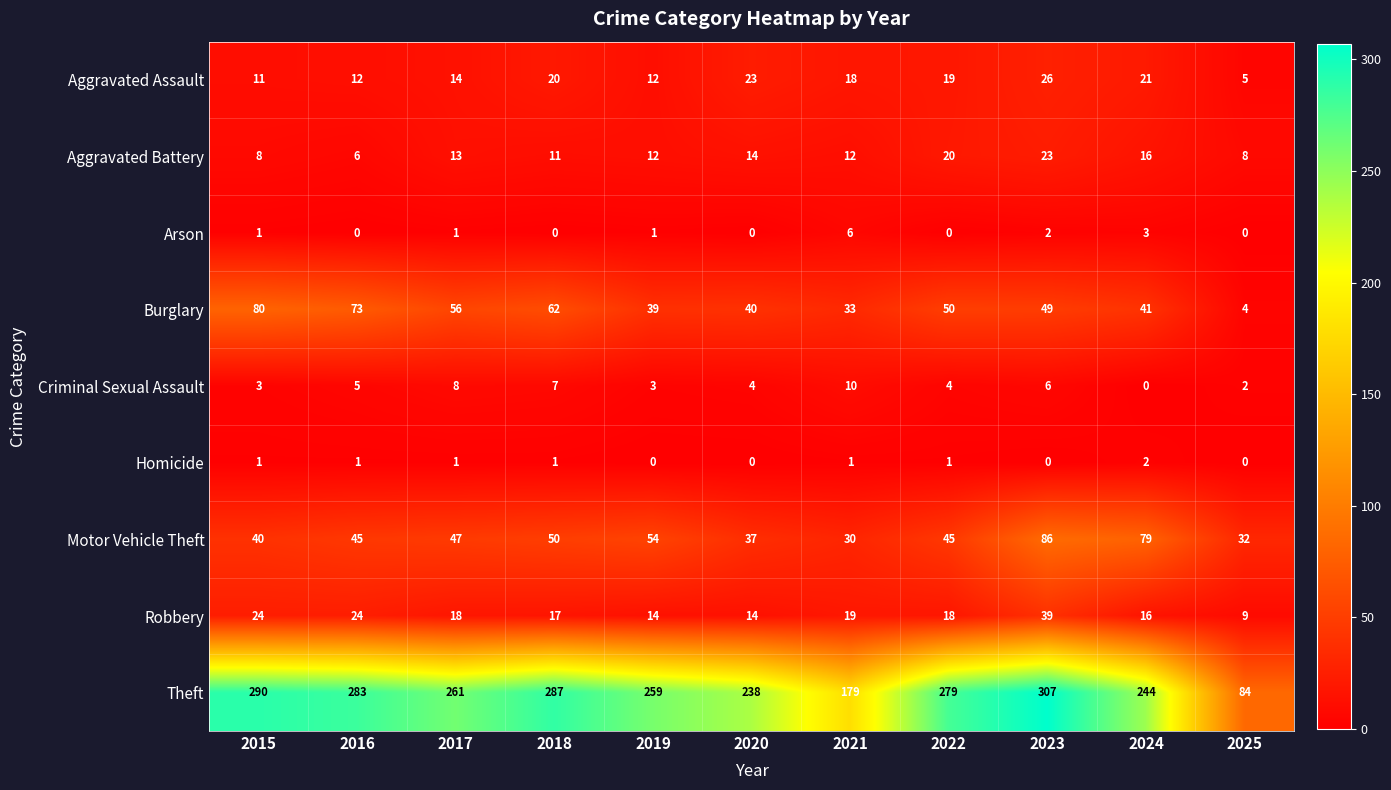

What is the total value across all series at 2015?

458